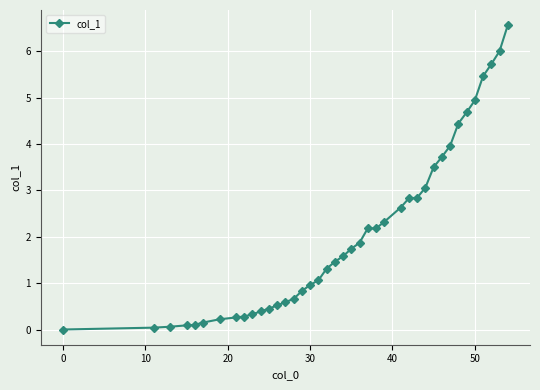

What is the maximum value shown in the chart?

6.6